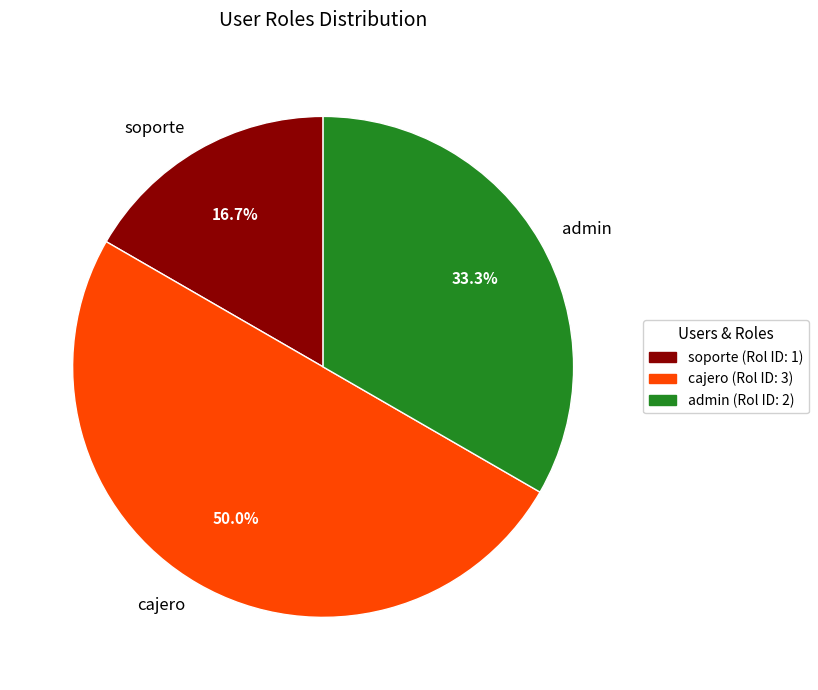

What percentage do admin and cajero together represent?

83.3%